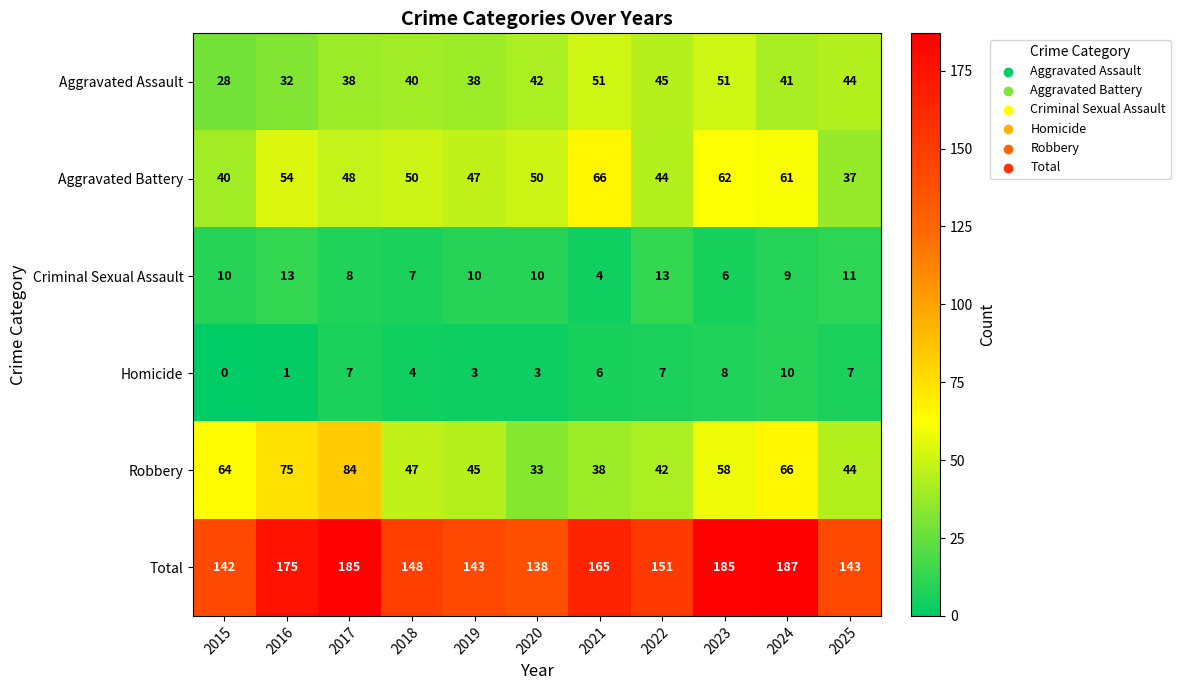

How many data points does each series have?

11